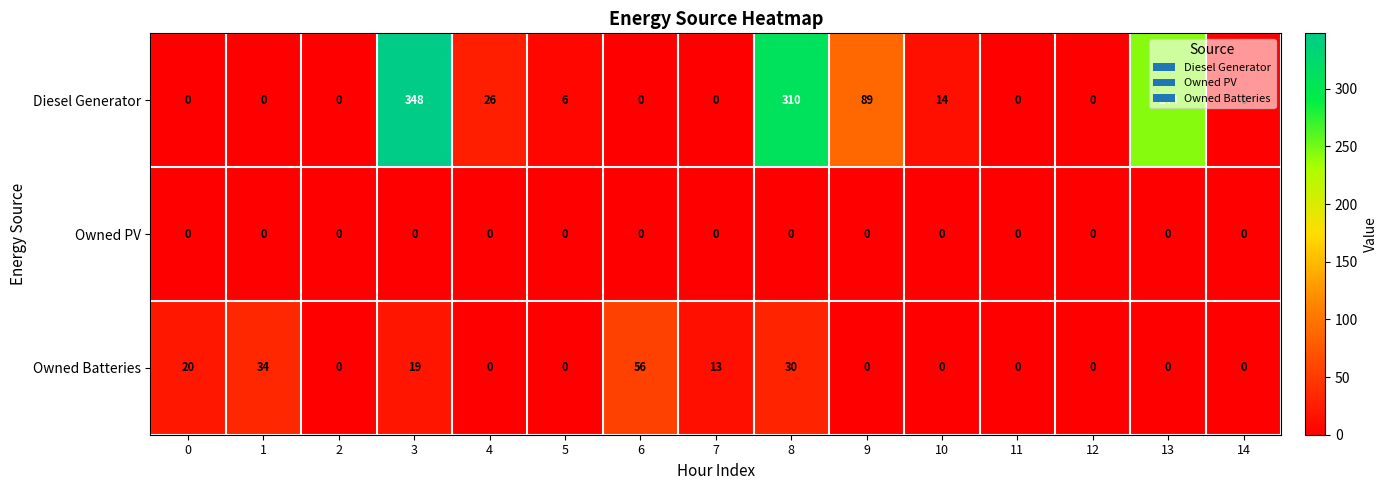

At how many categories does at least one series exceed 97?

3